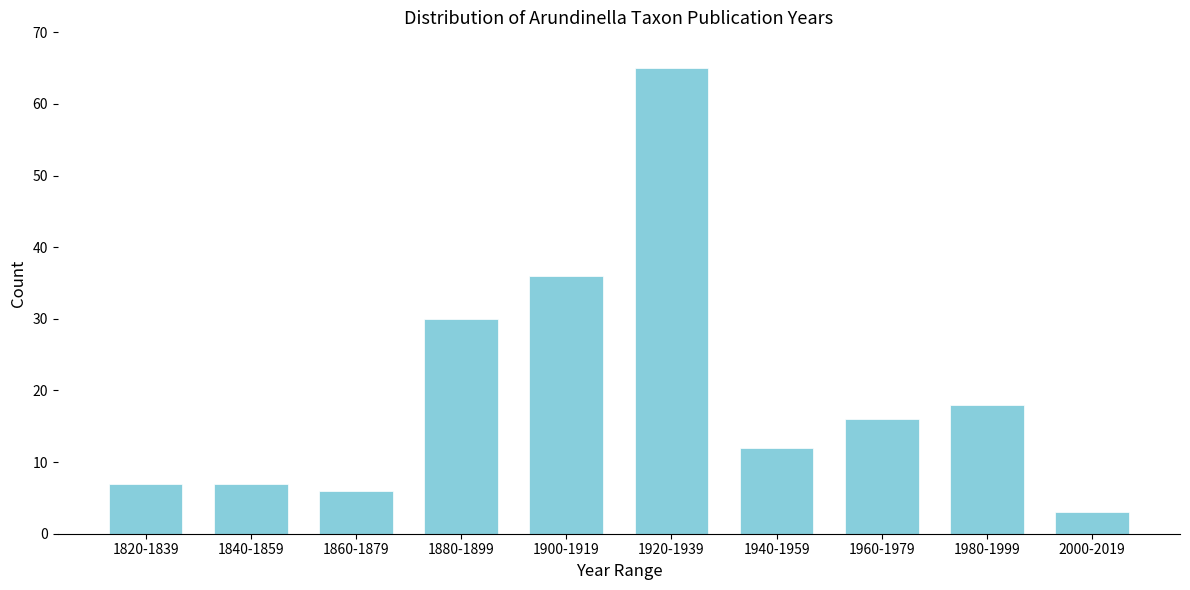

Reading left to right, what are all the values shown in this chart?

1820-1839=7	1840-1859=7	1860-1879=6	1880-1899=30	1900-1919=36	1920-1939=65	1940-1959=12	1960-1979=16	1980-1999=18	2000-2019=3